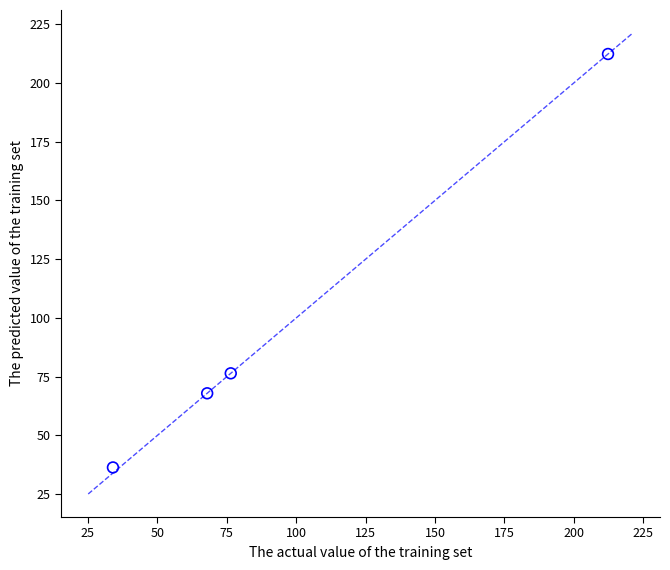

What Y value in the scatter plot is closest to 124?

76.4